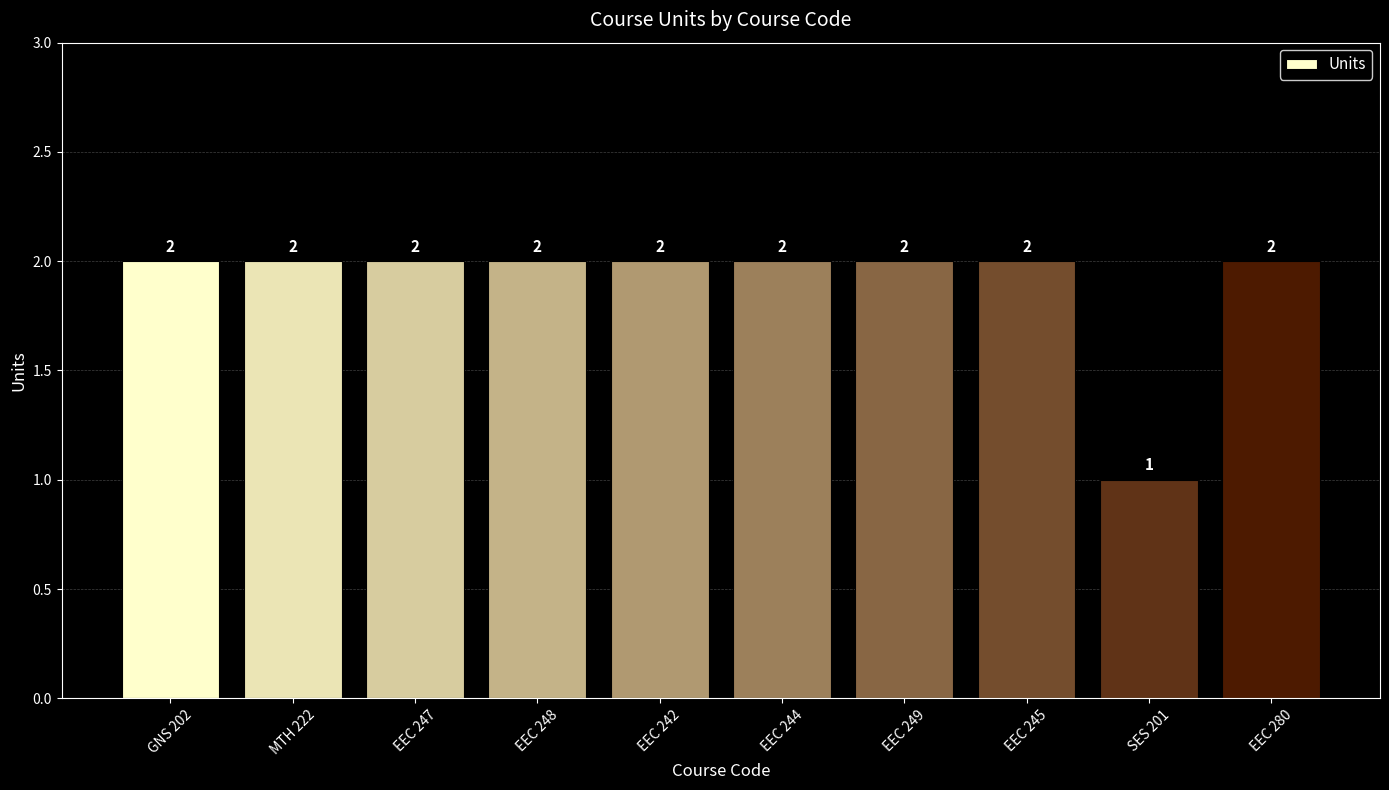

True or false: the data shows 0 at SES 201.

False